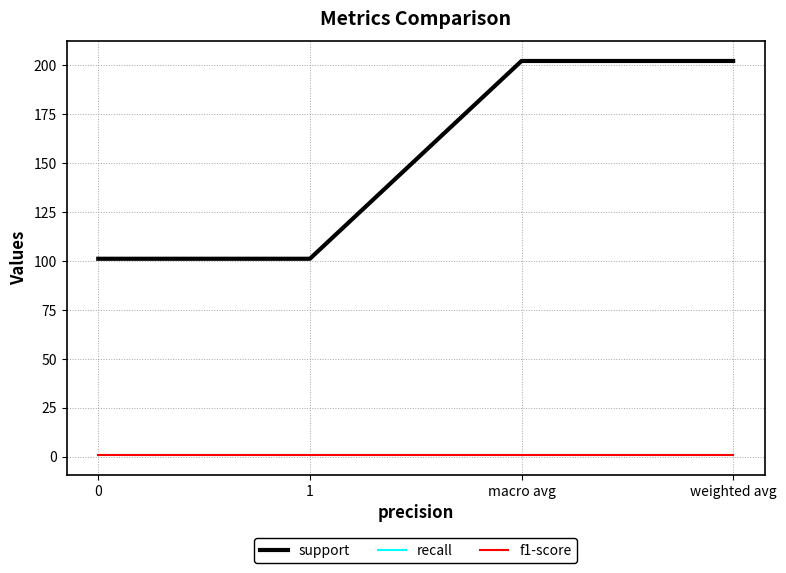

Is this an area chart (filled region under the line)?

No